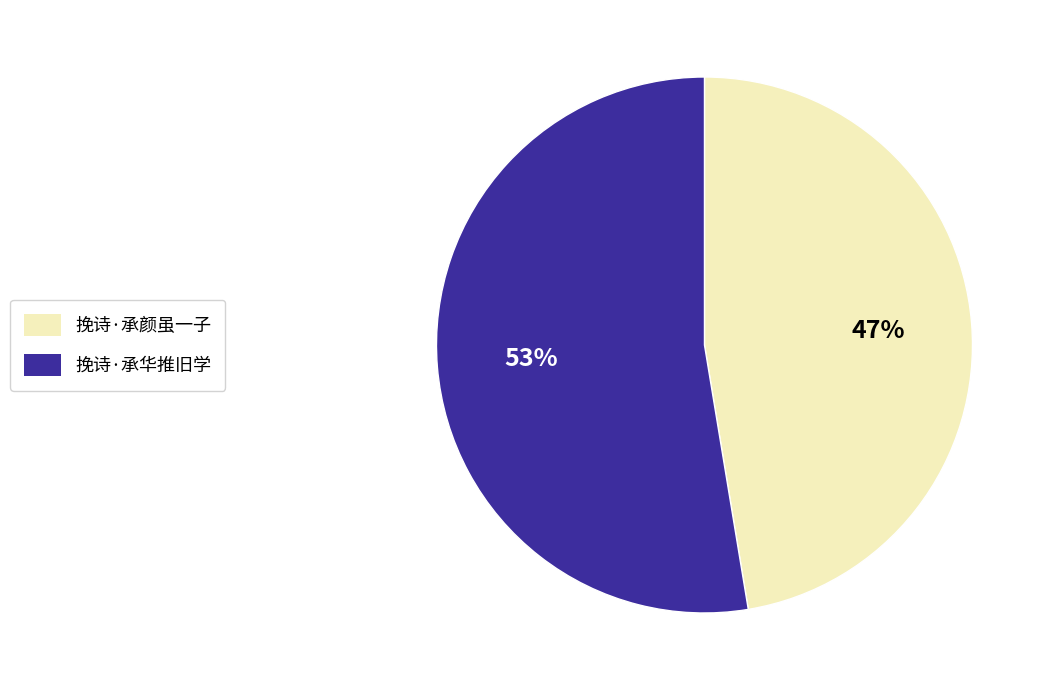

How many segments does this pie chart have?

2